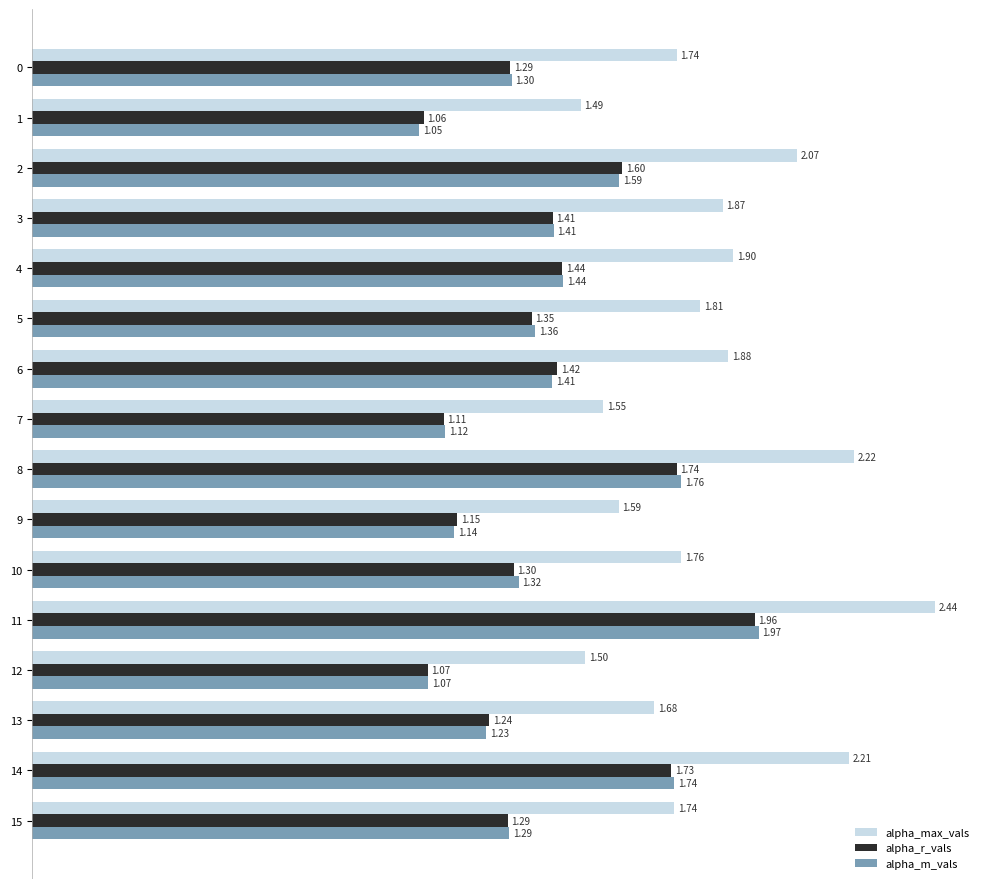

What is the sum of the alpha_m_vals values at 8 and 7?

2.9